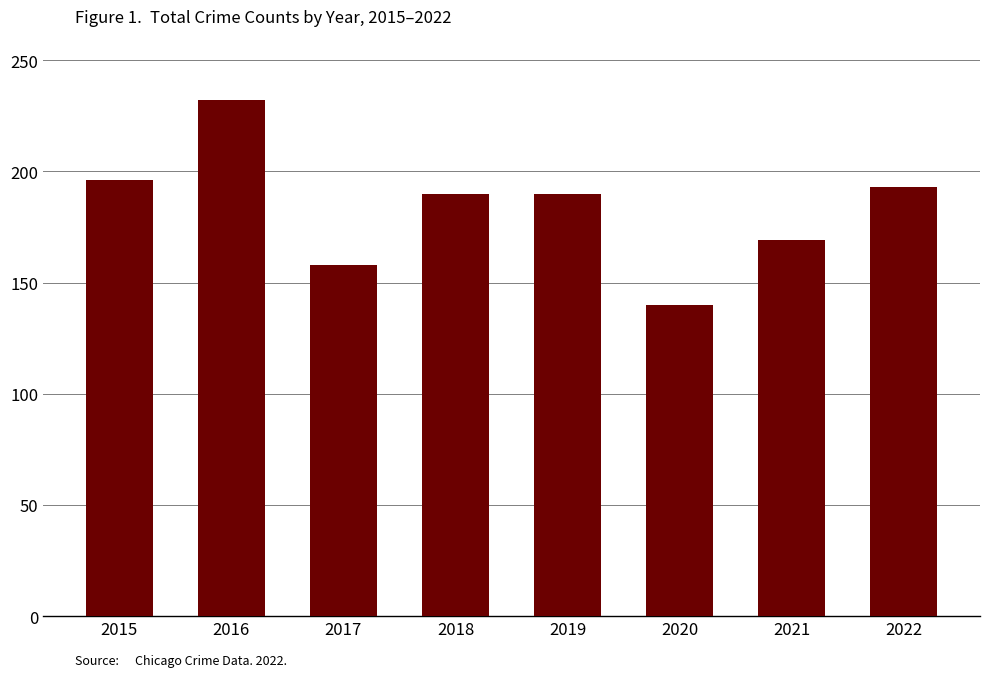

The chart shows a value of 303 at 2016. True or false?

False